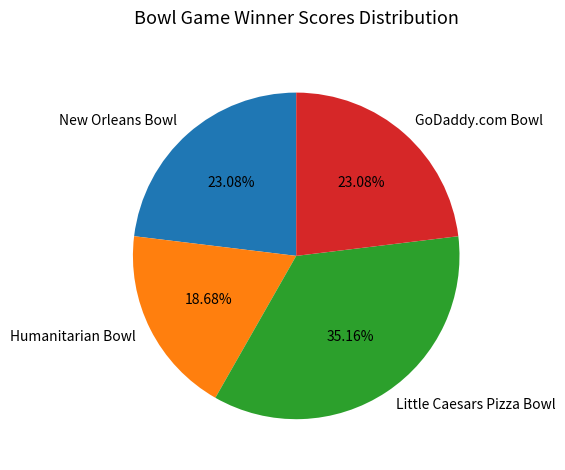

Which category has the smallest portion of the pie?

Humanitarian Bowl